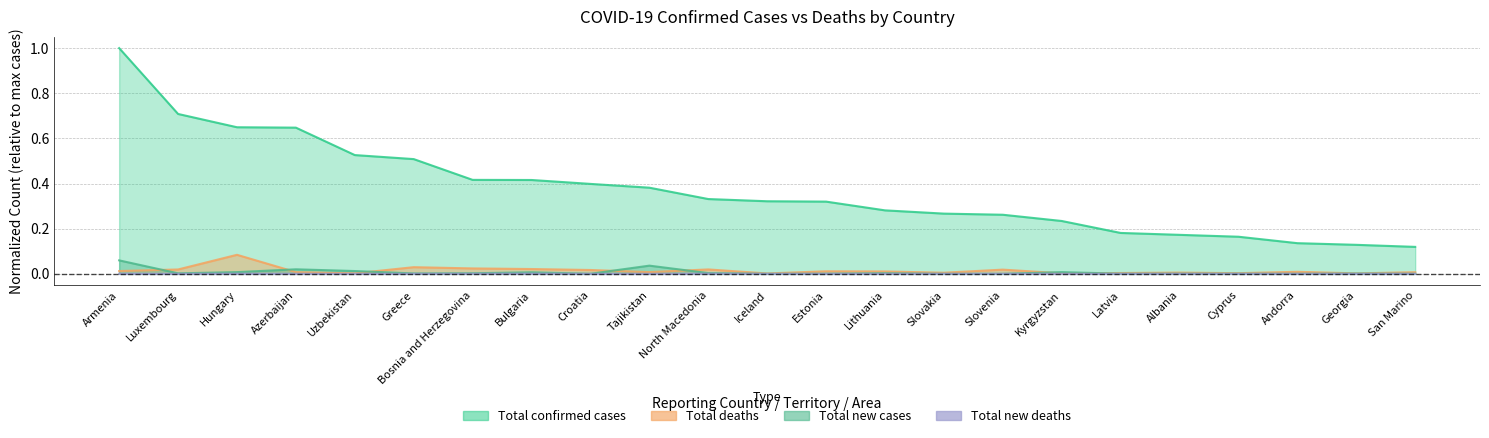

At which category is the sum across all series the highest?

Armenia